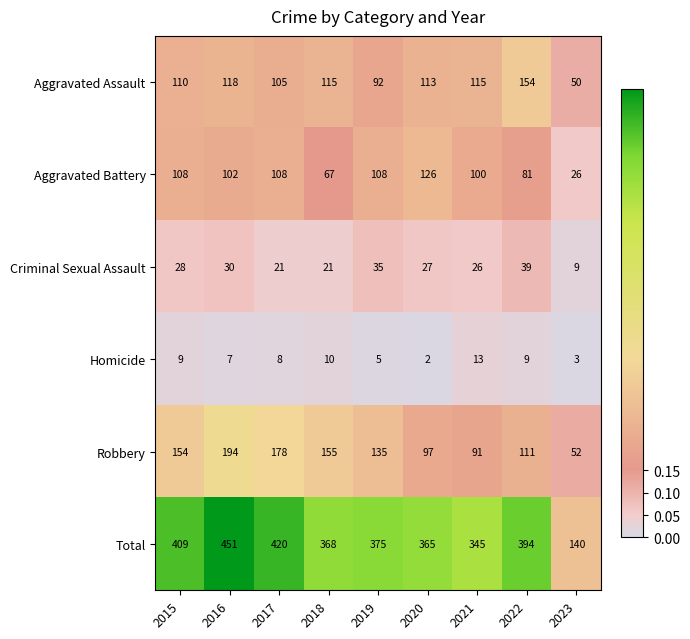

The value of Aggravated Assault at 2019 is 92. True or false?

True